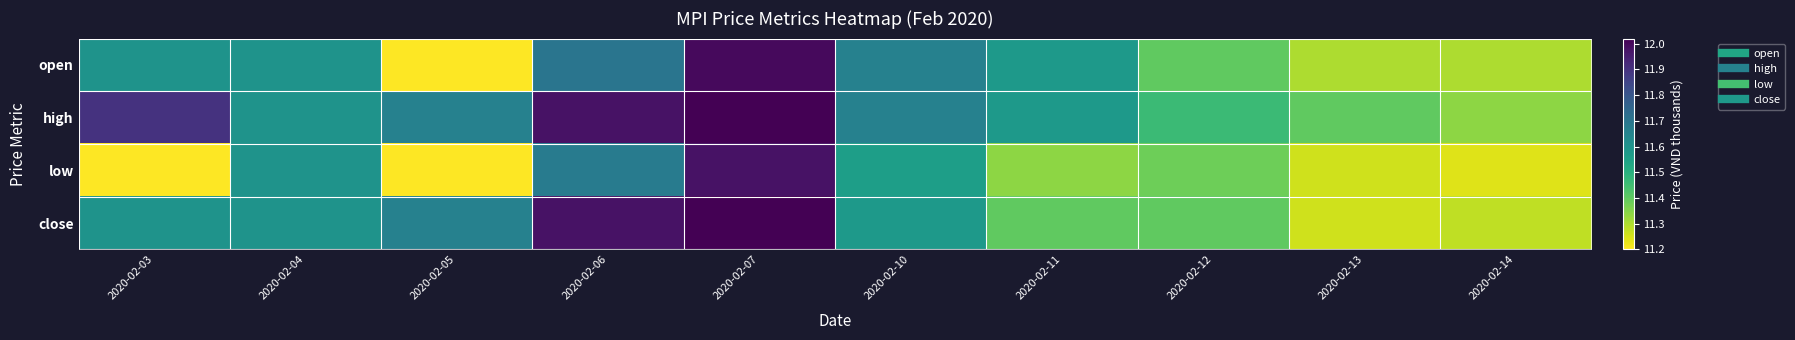

What is the smallest value displayed?

11.2